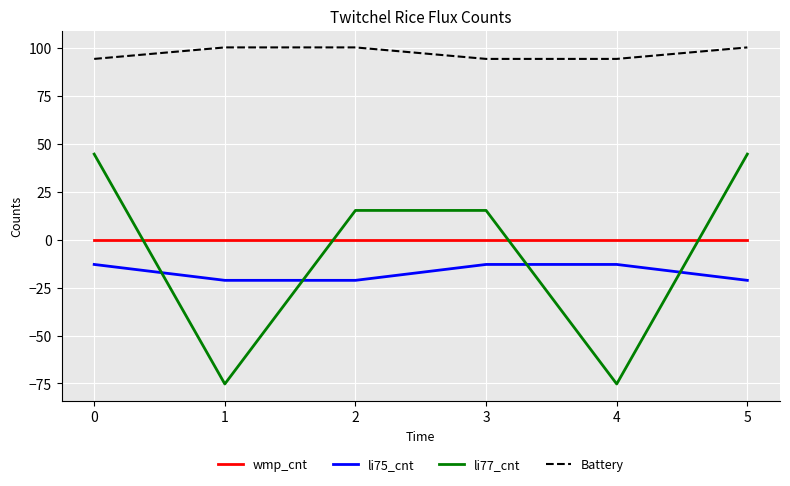

True or false: wmp_cnt and li75_cnt intersect in this chart.

False